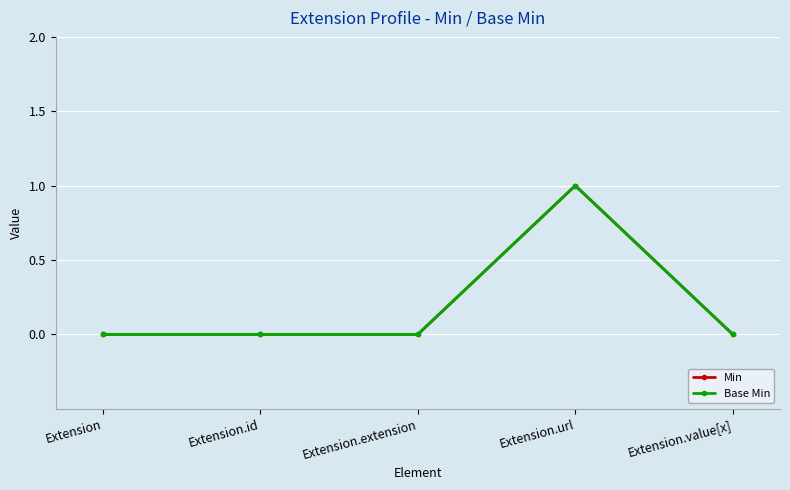

Is this an area chart (filled region under the line)?

No